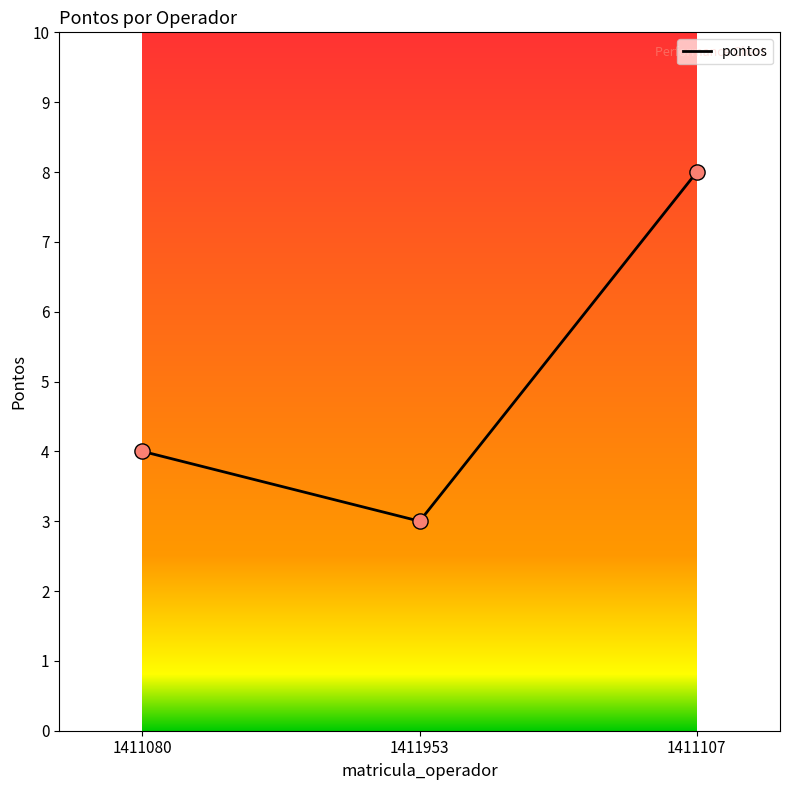

Approximately how many times larger is the value at 1411107 compared to 1411953?

2.7